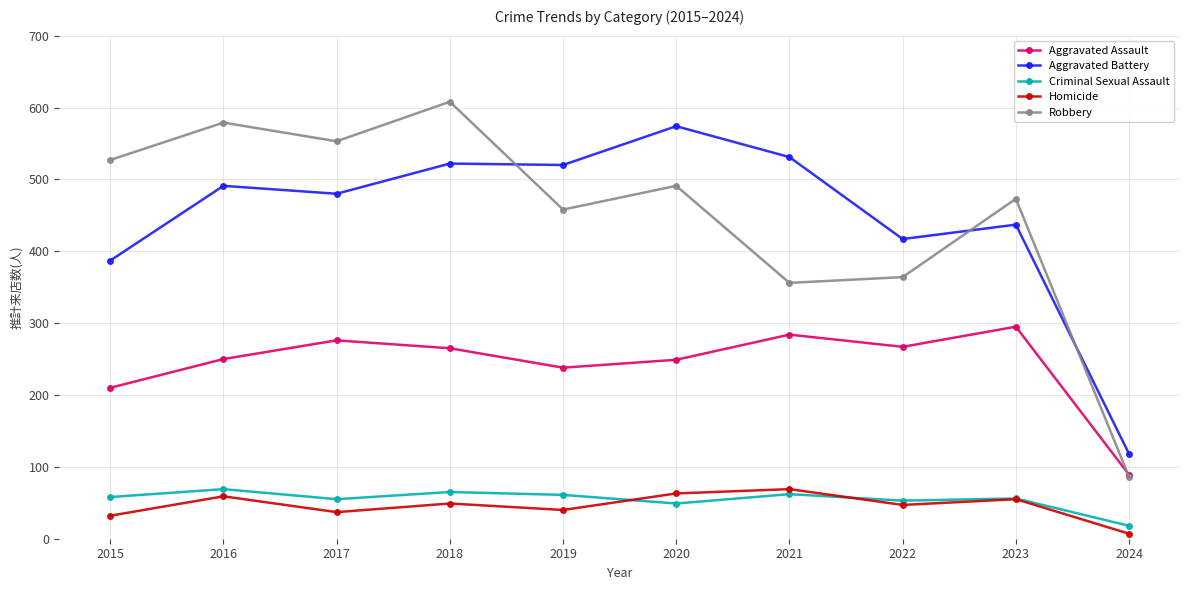

The Criminal Sexual Assault series shows 55 at 2017. True or false?

True